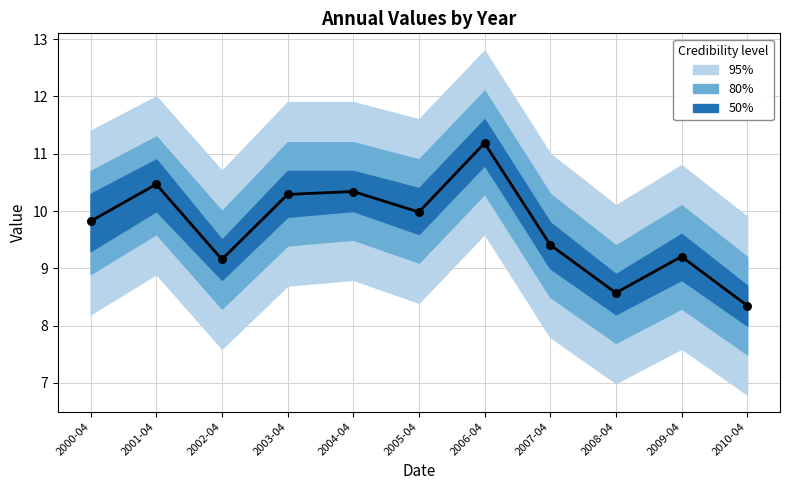

Which has a higher value, 2009-04 or 2006-04?

2006-04